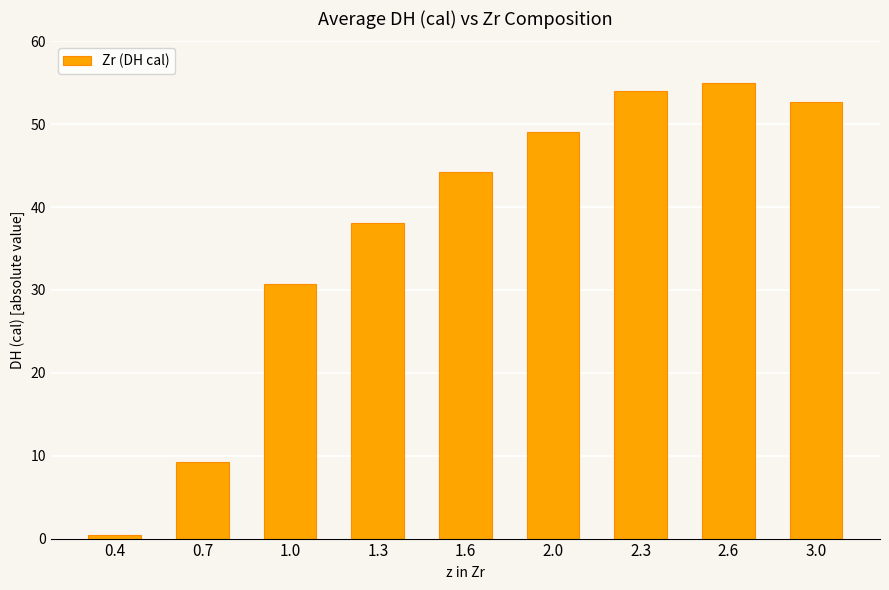

Rank the categories by value from highest to lowest.

2.6, 2.3, 3.0, 2.0, 1.6, 1.3, 1.0, 0.7, 0.4